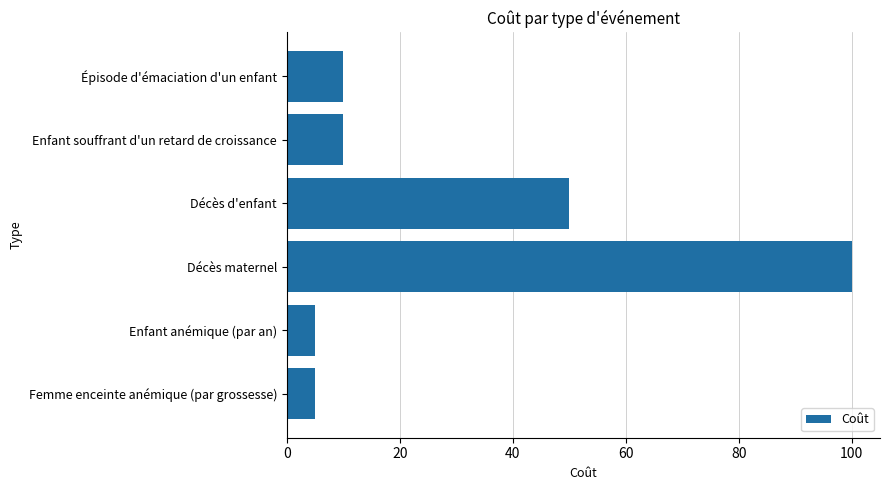

What is the change in value from Enfant souffrant d'un retard de croissance to Décès d'enfant?

+40